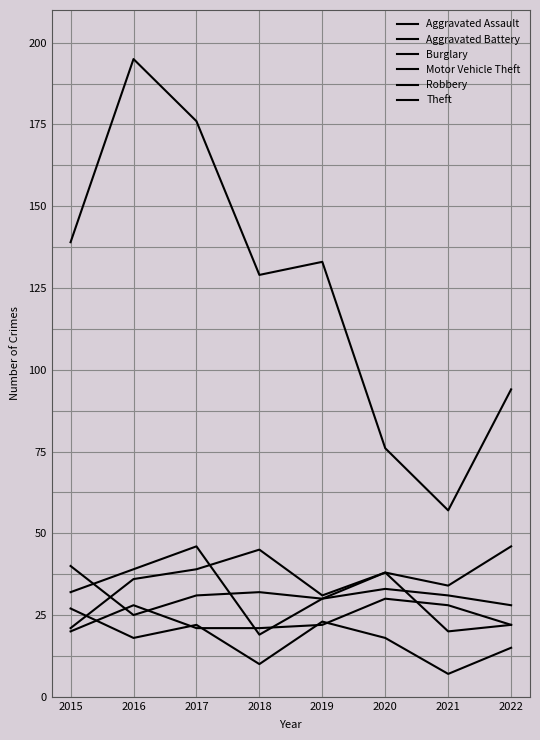

Does the chart have visible grid lines?

Yes